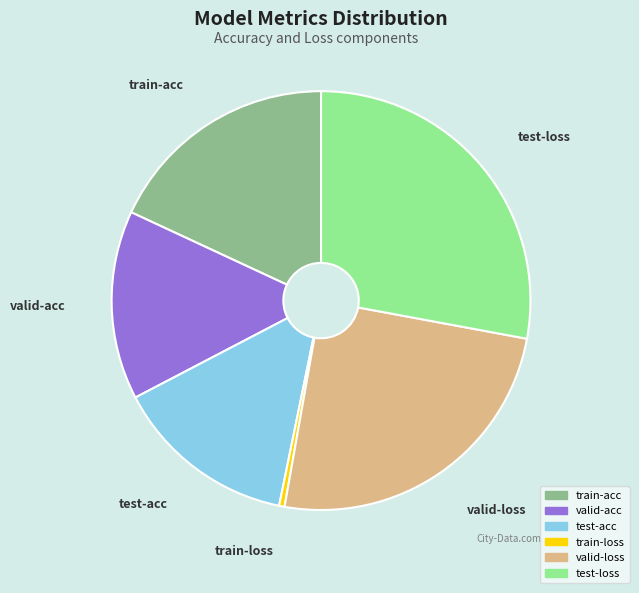

Which has a higher value, train-loss or train-acc?

train-acc